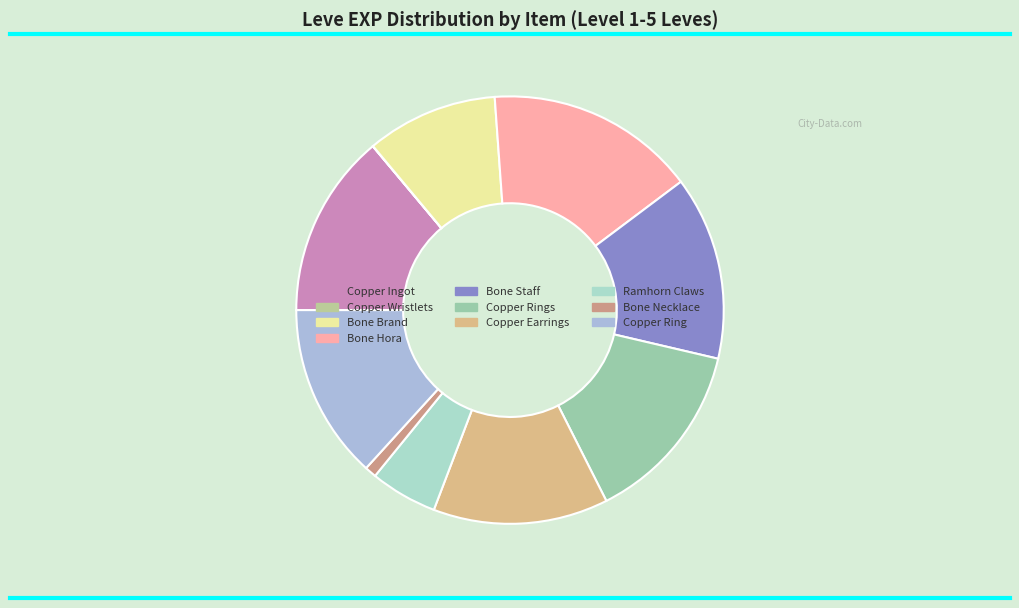

Is there a majority slice in this chart?

No